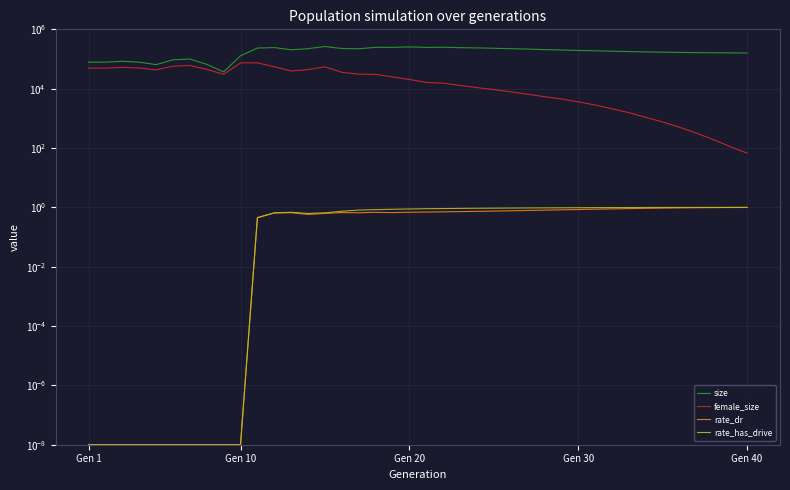

True or false: size and female_size intersect in this chart.

False